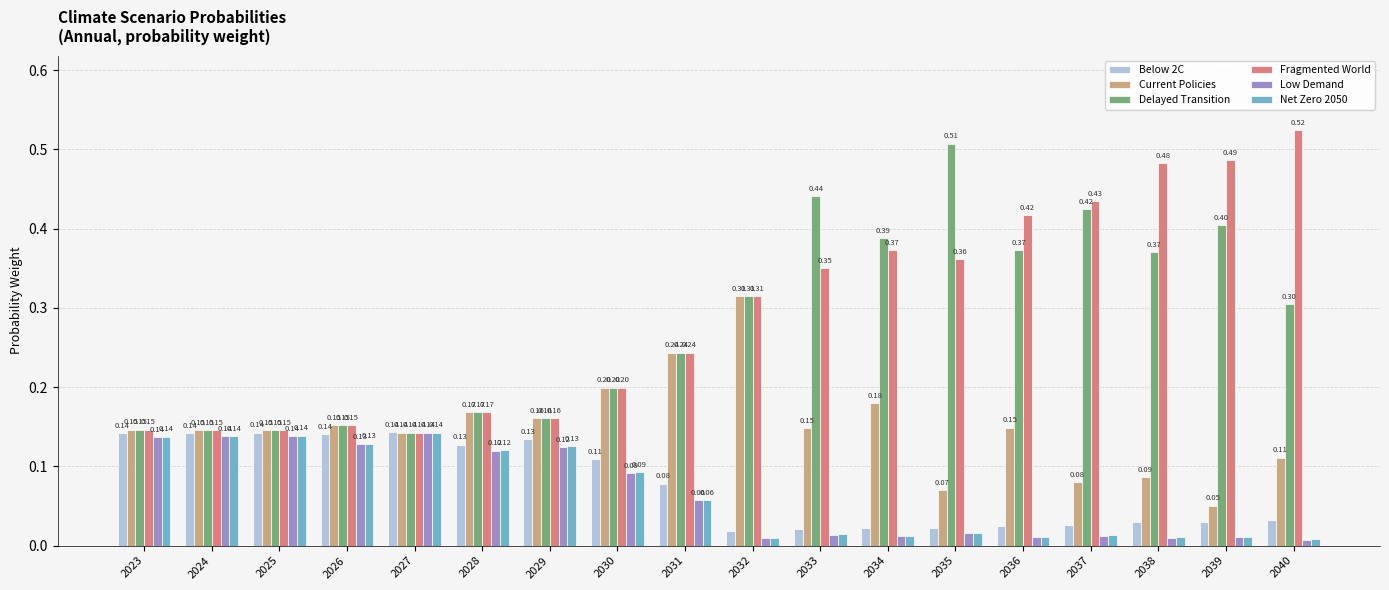

Which series has the largest total across all categories?

Fragmented World